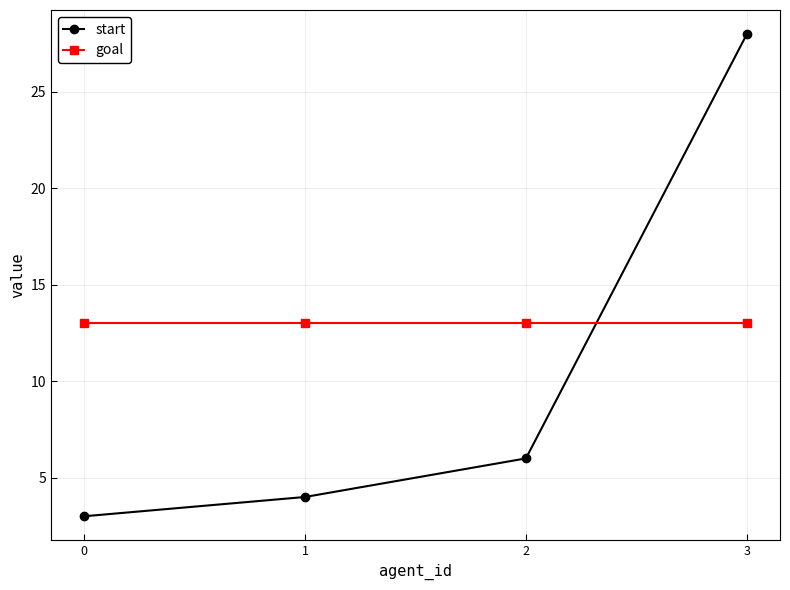

What is the value of the start point at the 4th from the left?

28